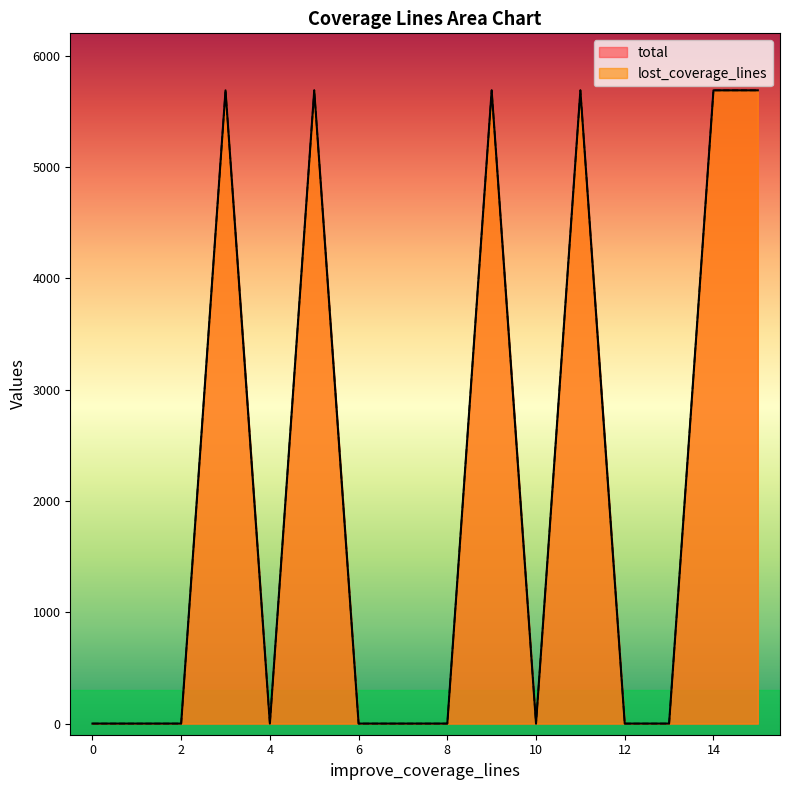

What is the greatest value displayed?

5688